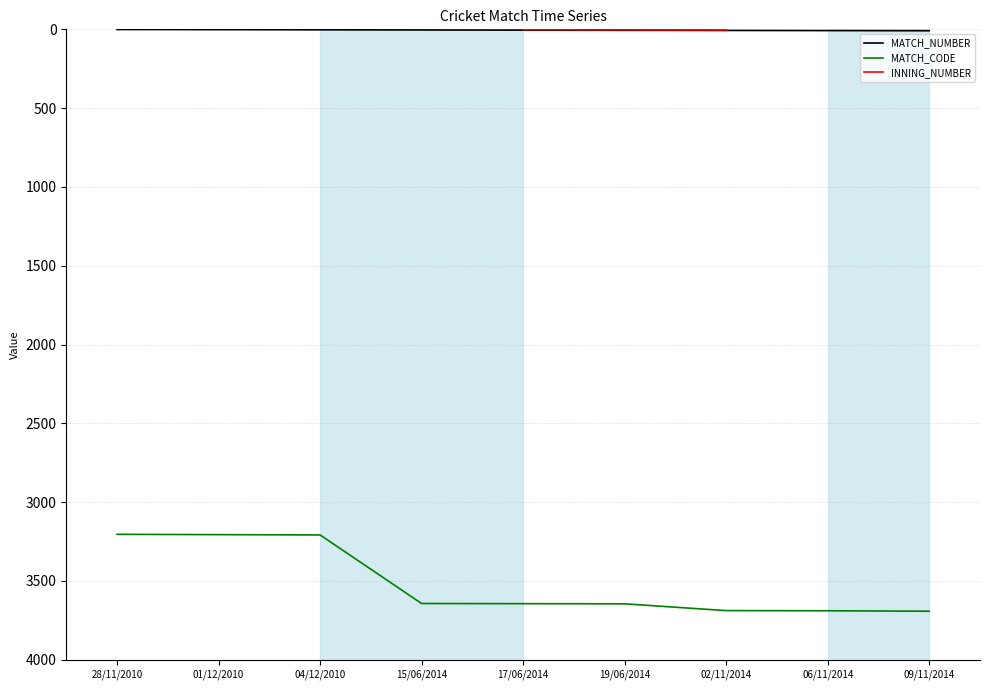

True or false: INNING_NUMBER and MATCH_CODE intersect in this chart.

False